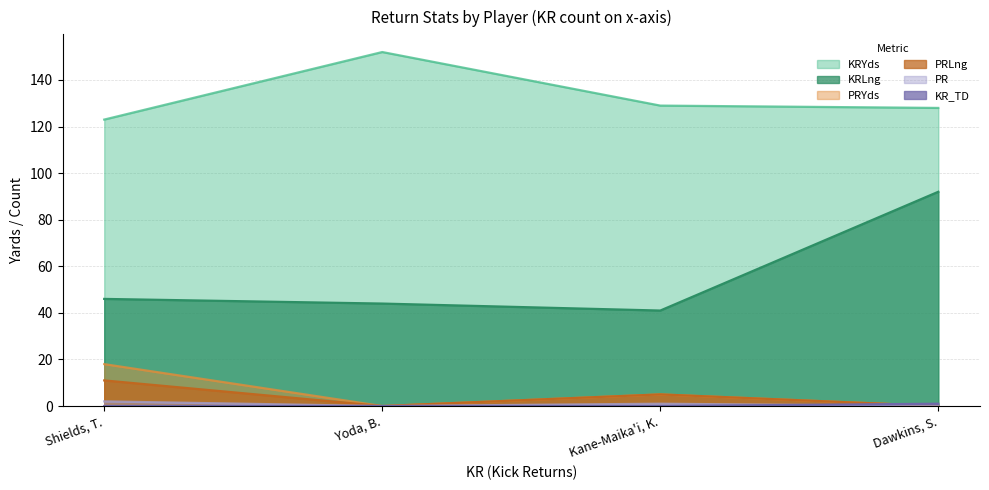

What is the sum of all PRYds values?

23